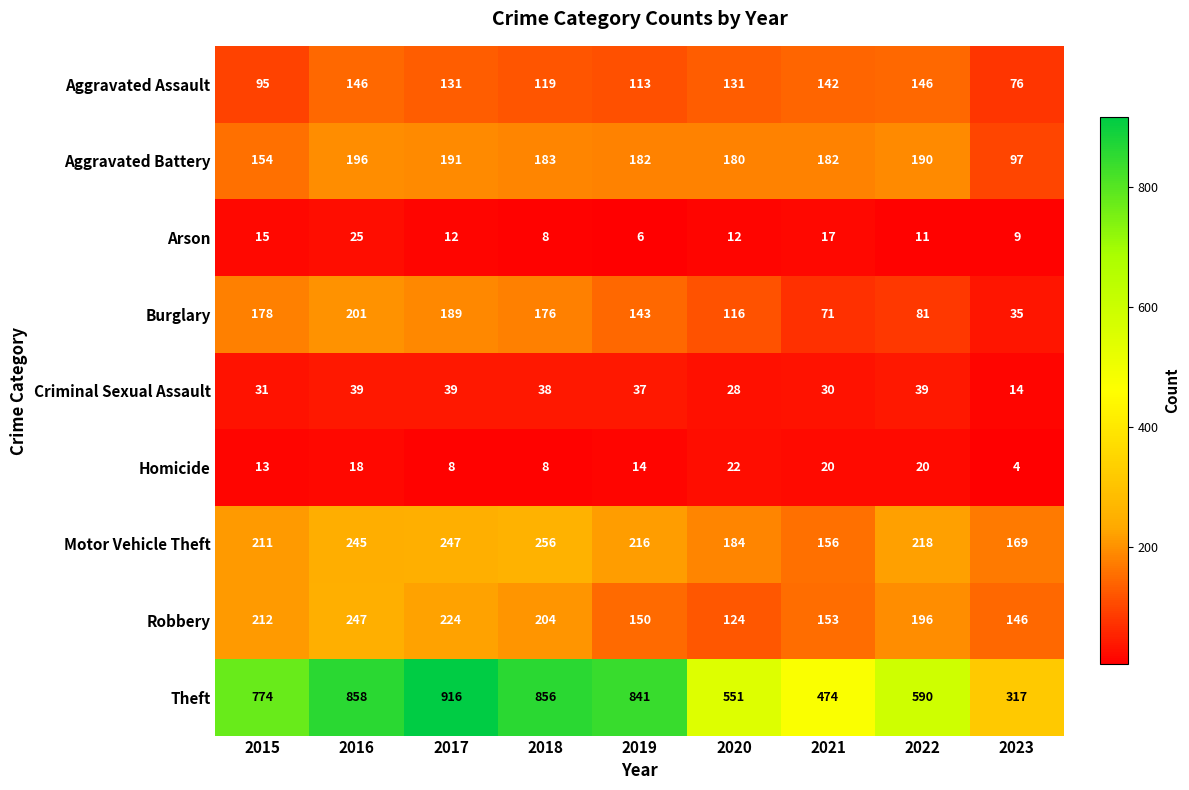

What is the difference between the maximum and minimum values in the Criminal Sexual Assault series?

25